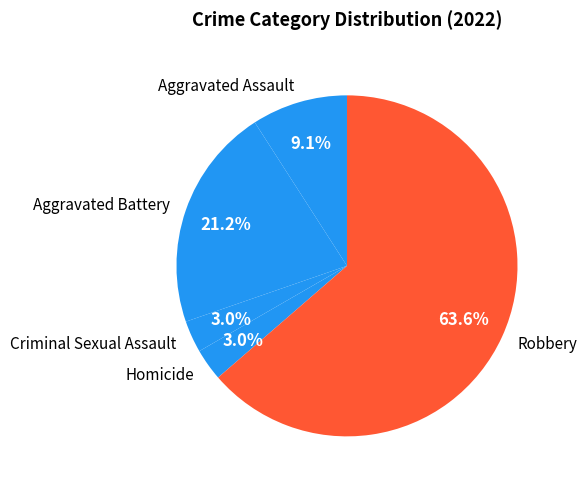

Does Robbery account for over 50% of the chart?

Yes